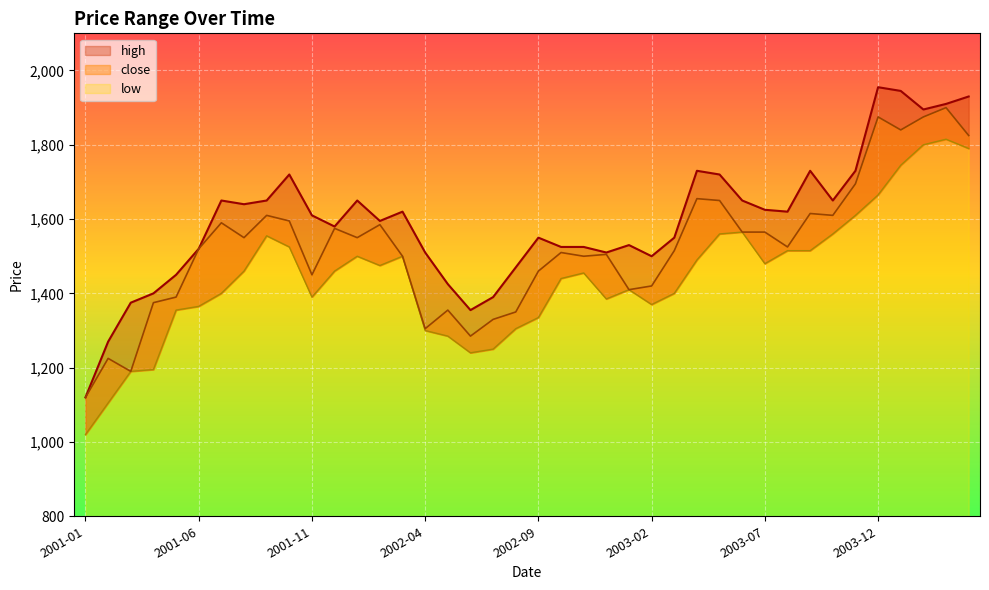

What is the total value across all series at 2001-01?

3260